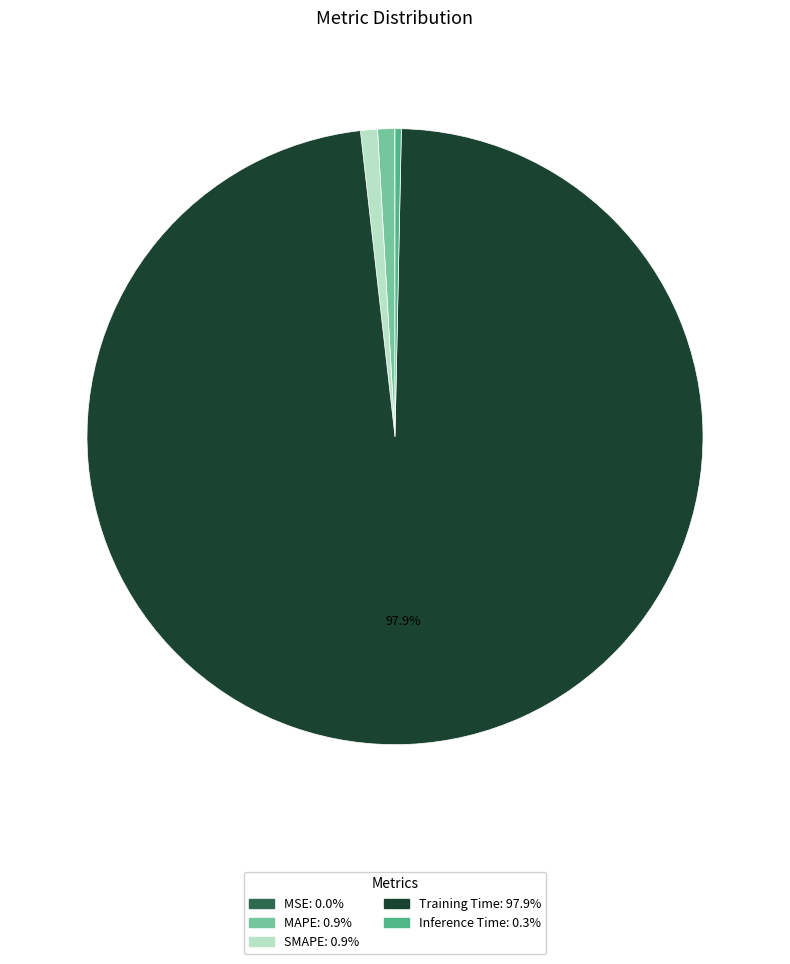

Do SMAPE and Inference Time together represent more than half of the pie?

No